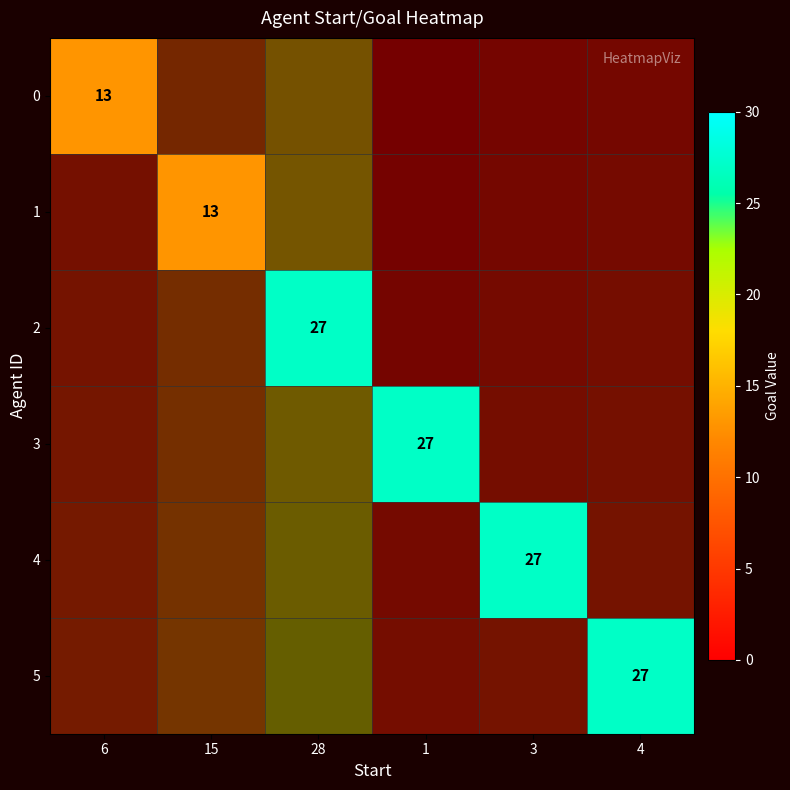

Is the value of 4 at 6 greater than the value of 5 at 6?

No